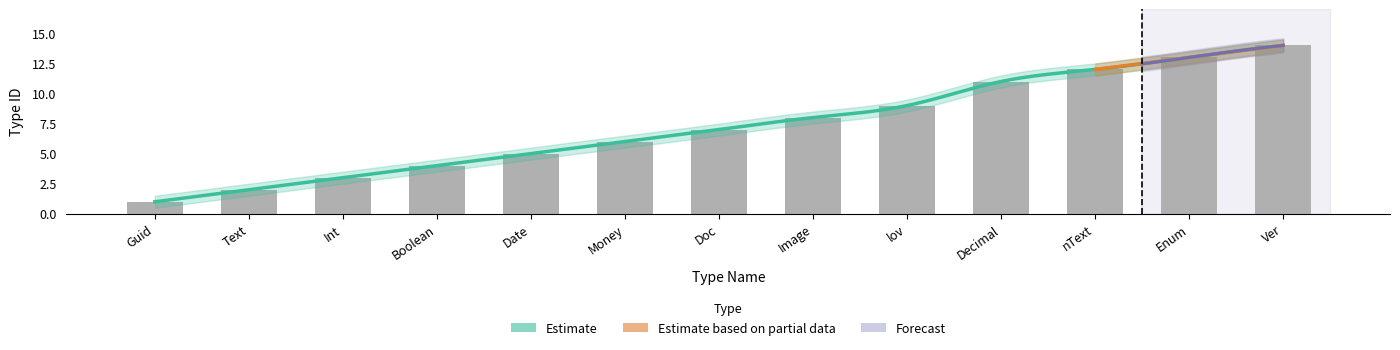

What is the sum of the values at Image and Ver?

22